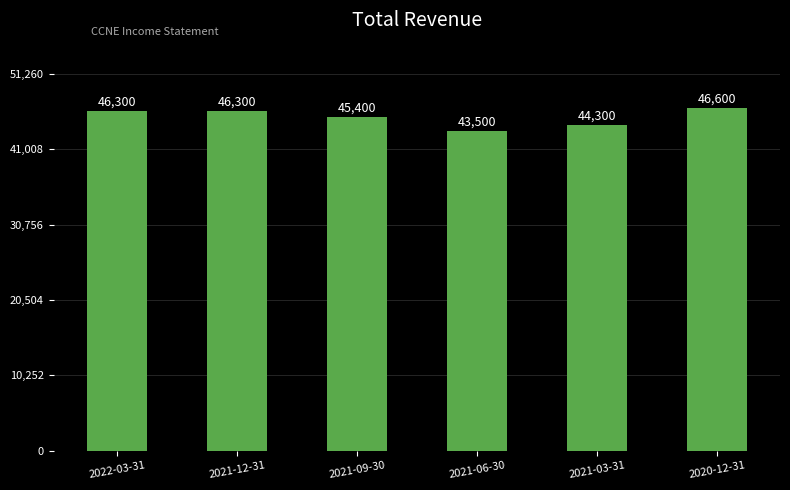

True or false: the data shows 45400 at 2021-09-30.

True